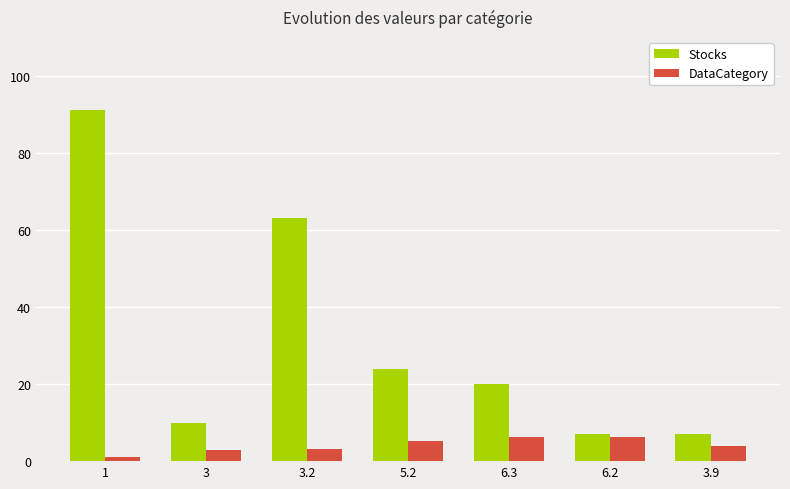

The value of DataCategory at 6.3 is 2.8. True or false?

False